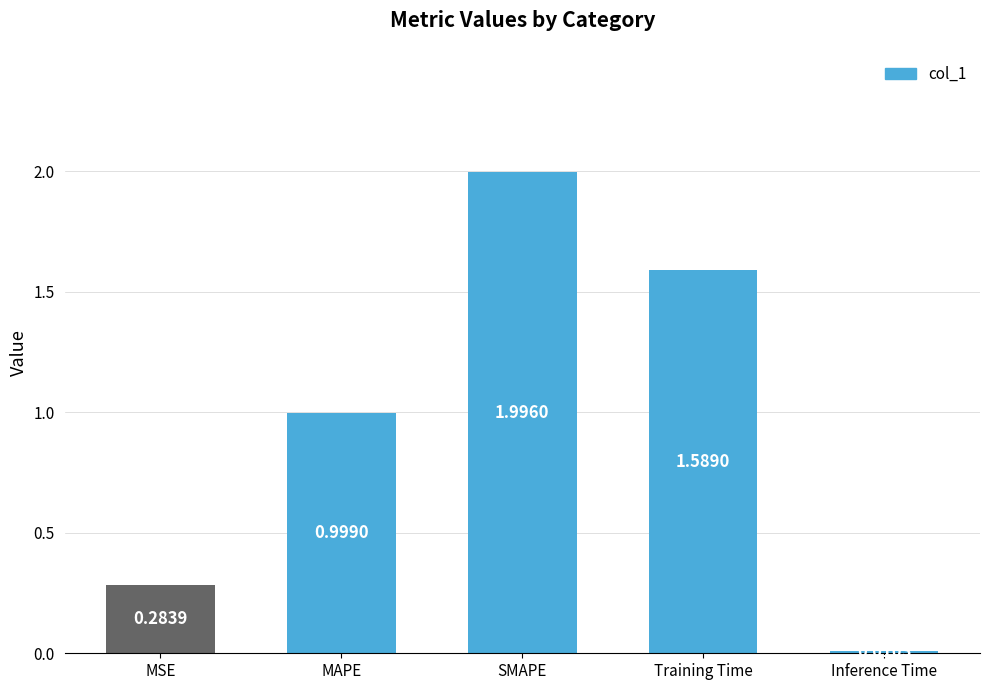

What is the average value?

1.0